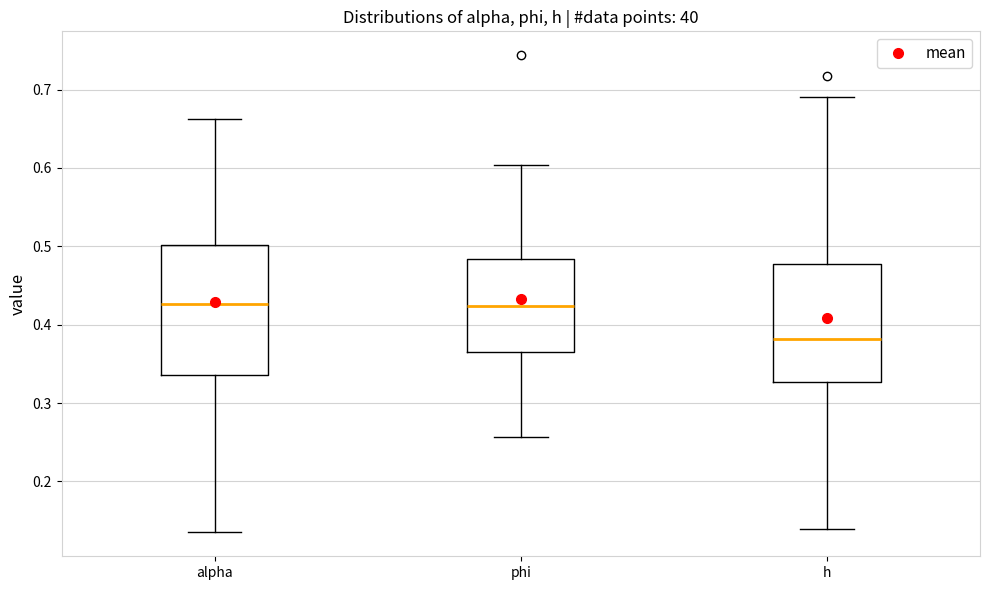

Reading left to right, read every box against the y-axis: the position of its median line, the range the box covers, and the ends of its whiskers. The values are not printed on the chart, so give them approximately, as read against the axis.

alpha: median 0.43, box 0.34 to 0.50, whiskers 0.14 to 0.66
phi: median 0.42, box 0.36 to 0.48, whiskers 0.26 to 0.60
h: median 0.38, box 0.33 to 0.48, whiskers 0.14 to 0.69